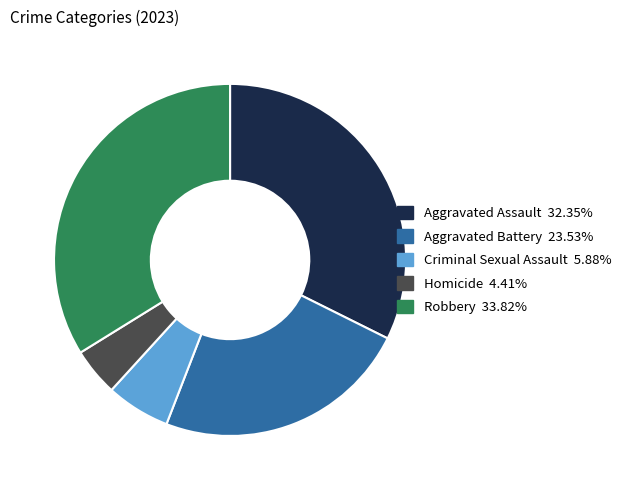

Is there any slice that represents more than half of the pie?

No